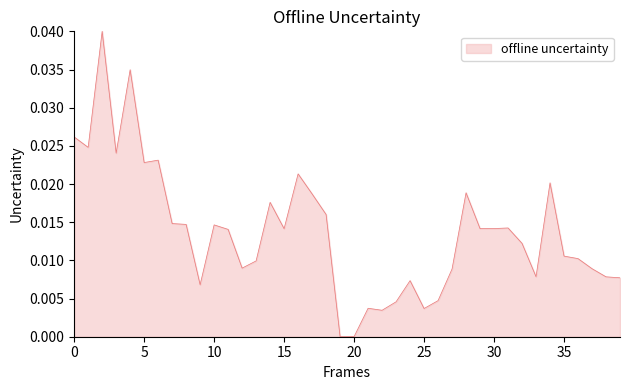

How many lines are shown in the chart?

1